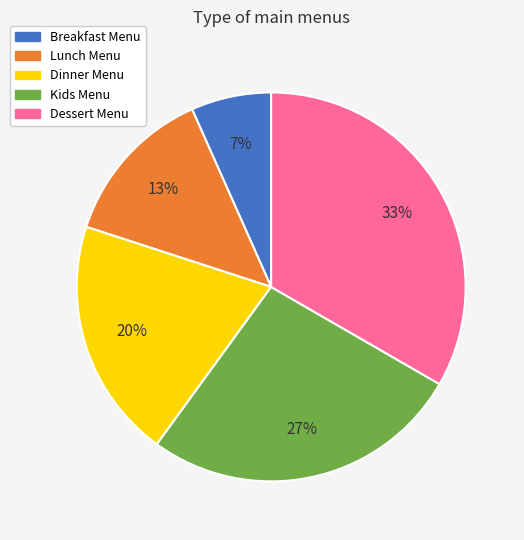

What percentage is the Kids Menu slice, to the nearest percent?

27%